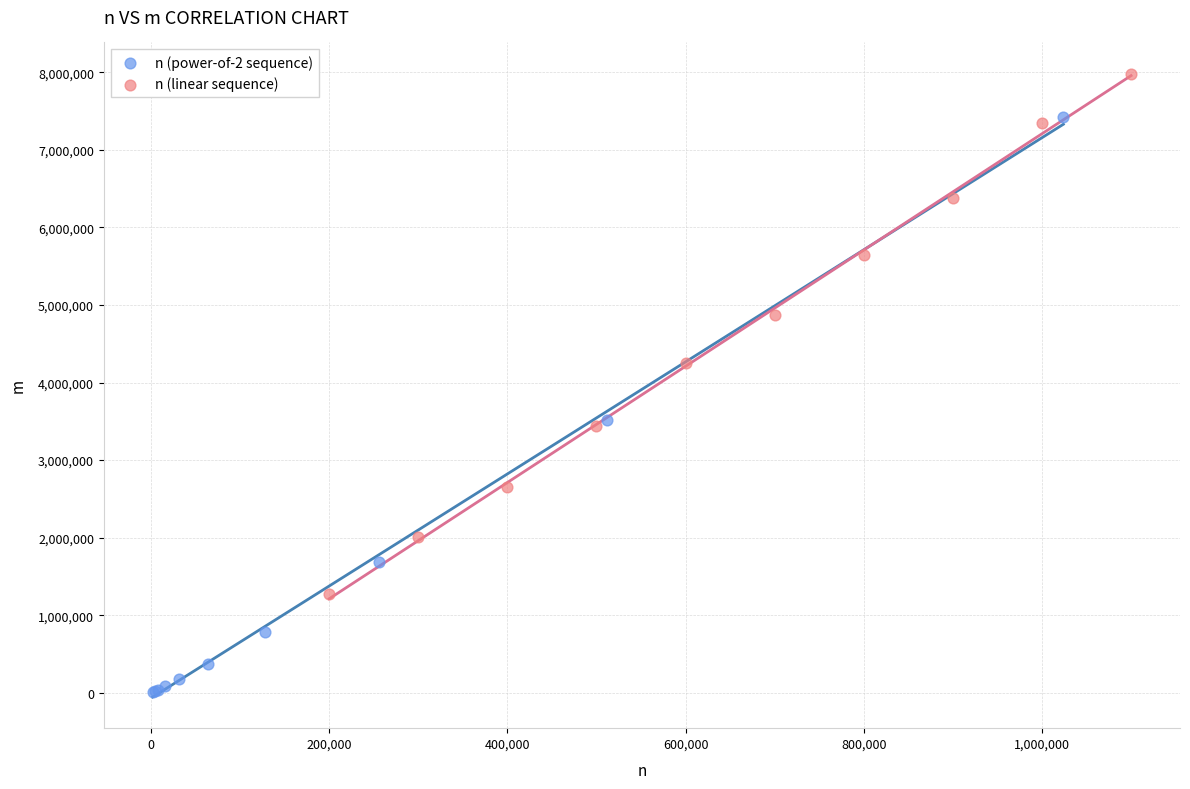

Which series has the widest spread of Y values?

n (power-of-2 sequence)